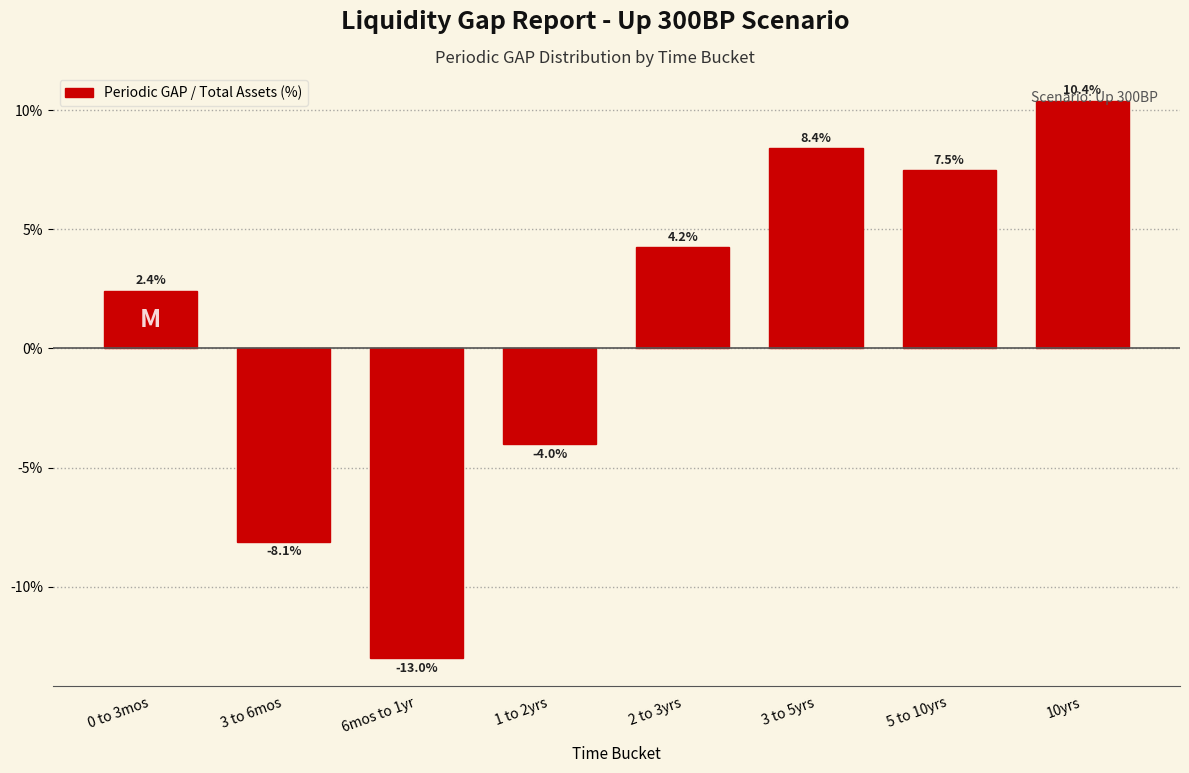

What is the difference between the second highest and second lowest values?

16.5